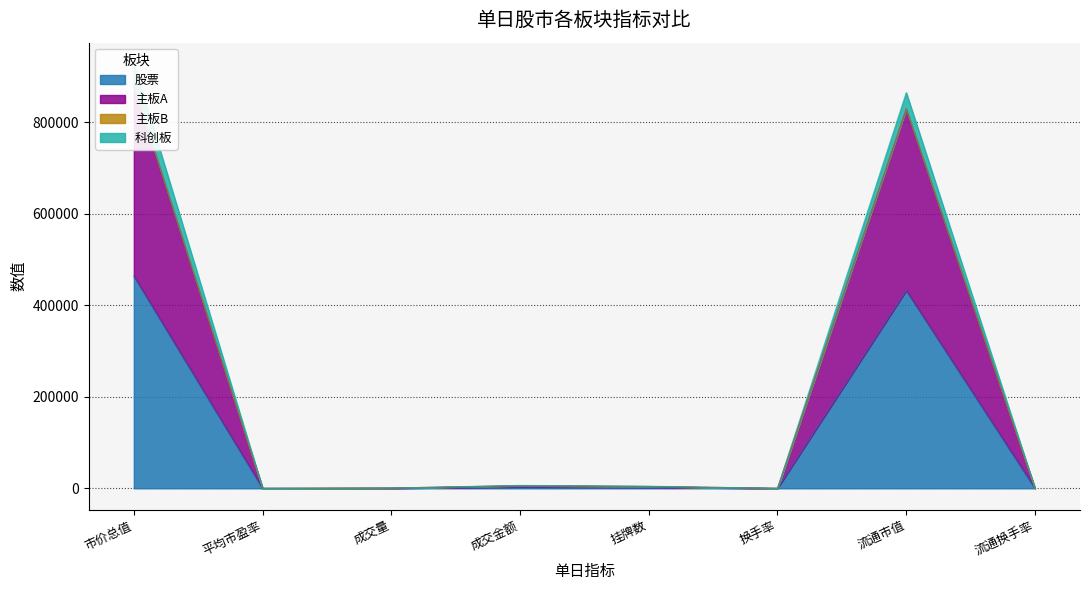

True or false: 主板B and 主板A intersect in this chart.

False